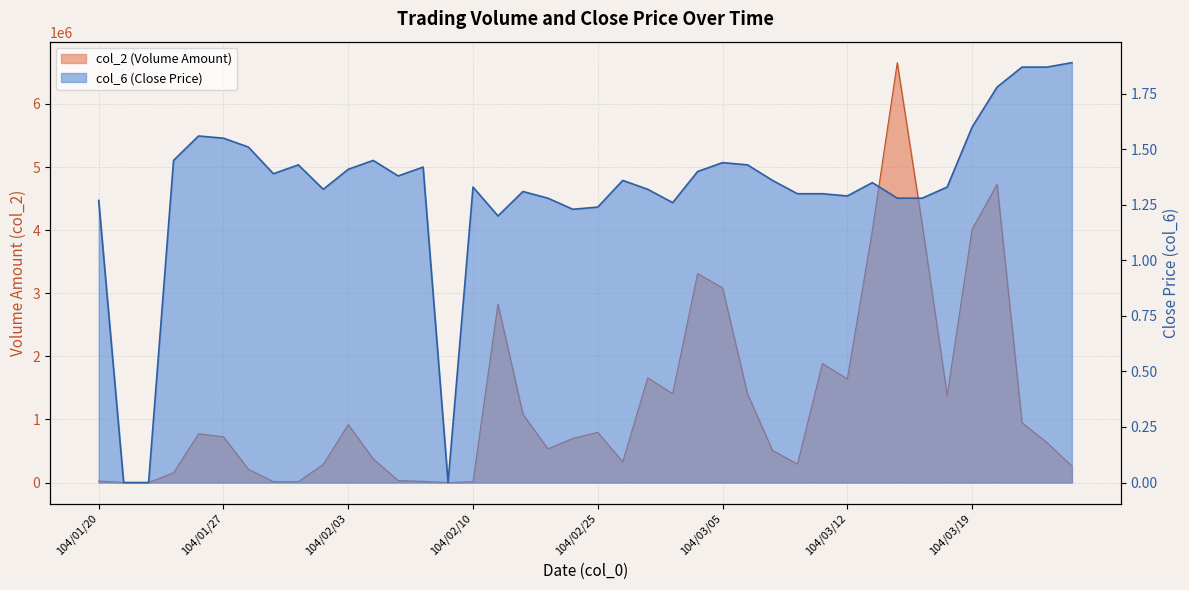

Reading left to right, list all the values displayed in this chart.

col_2: 24450.0	0.0	0.0	153850.0	771780.0	725040.0	208840.0	14080.0	12870.0	287960.0	918440.0	374780.0	31900.0	18460.0	0.0	13300.0	2828710.0	1081940.0	533940.0	699760.0	794570.0	327550.0	1658370.0	1407660.0	3309780.0	3084900.0	1403610.0	509080.0	292250.0	1884580.0	1641090.0	3993570.0	6653460.0	4087620.0	1379990.0	4012550.0	4725880.0	946800.0	632670.0	259880.0
col_6: 1.3	0.0	0.0	1.4	1.6	1.6	1.5	1.4	1.4	1.3	1.4	1.4	1.4	1.4	0.0	1.3	1.2	1.3	1.3	1.2	1.2	1.4	1.3	1.3	1.4	1.4	1.4	1.4	1.3	1.3	1.3	1.4	1.3	1.3	1.3	1.6	1.8	1.9	1.9	1.9